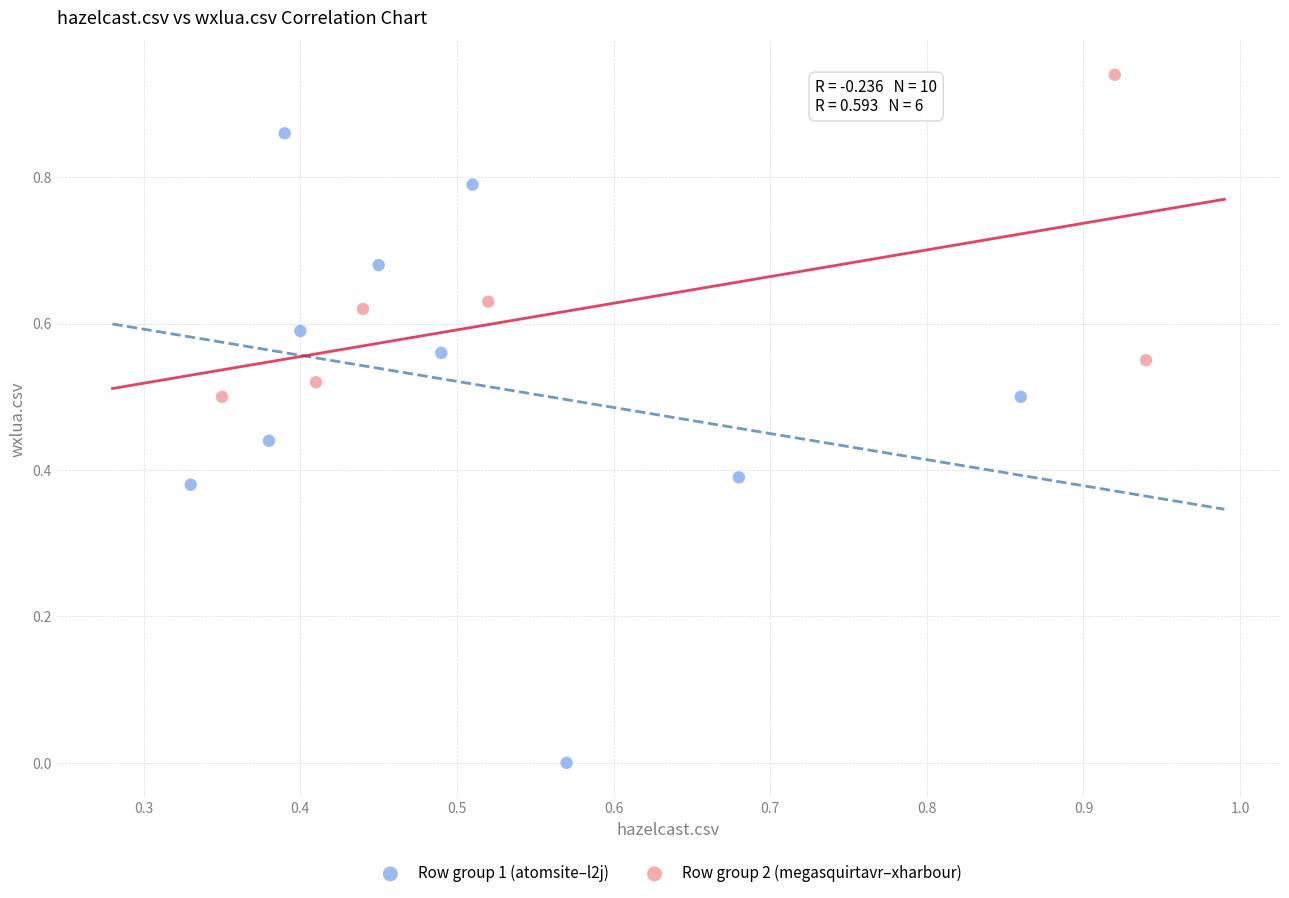

Which series contains the lowest Y value?

Row group 1 (atomsite–l2j)